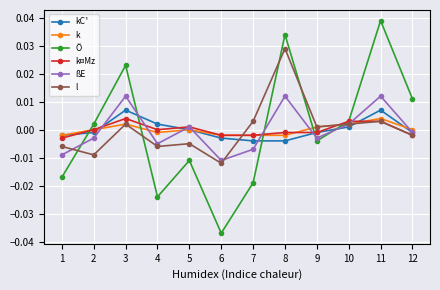

True or false: Ö has more than 0 points higher than both neighbors.

True